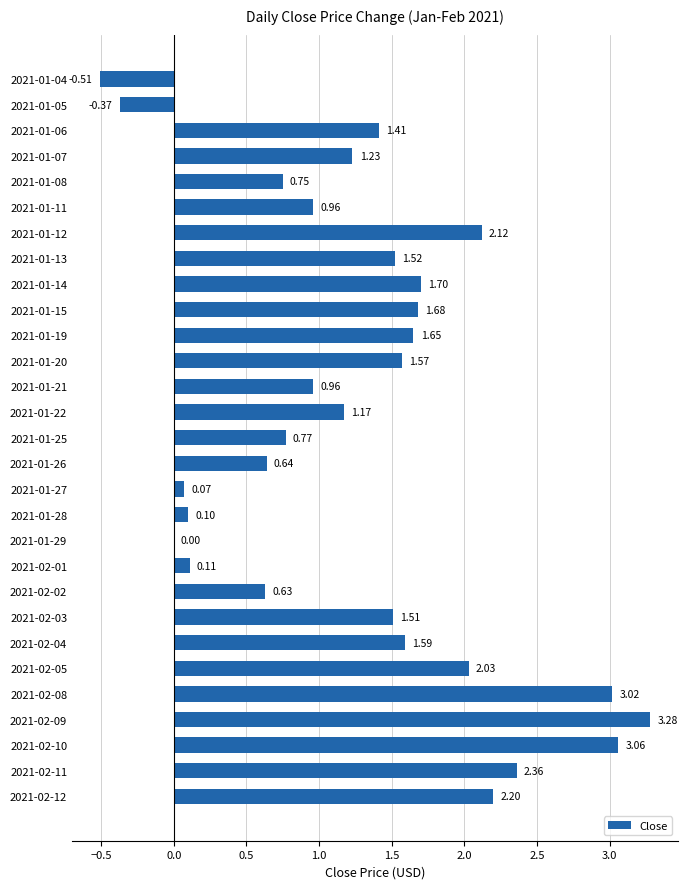

What is the sum of the values at 2021-02-09 and 2021-02-08?

6.3